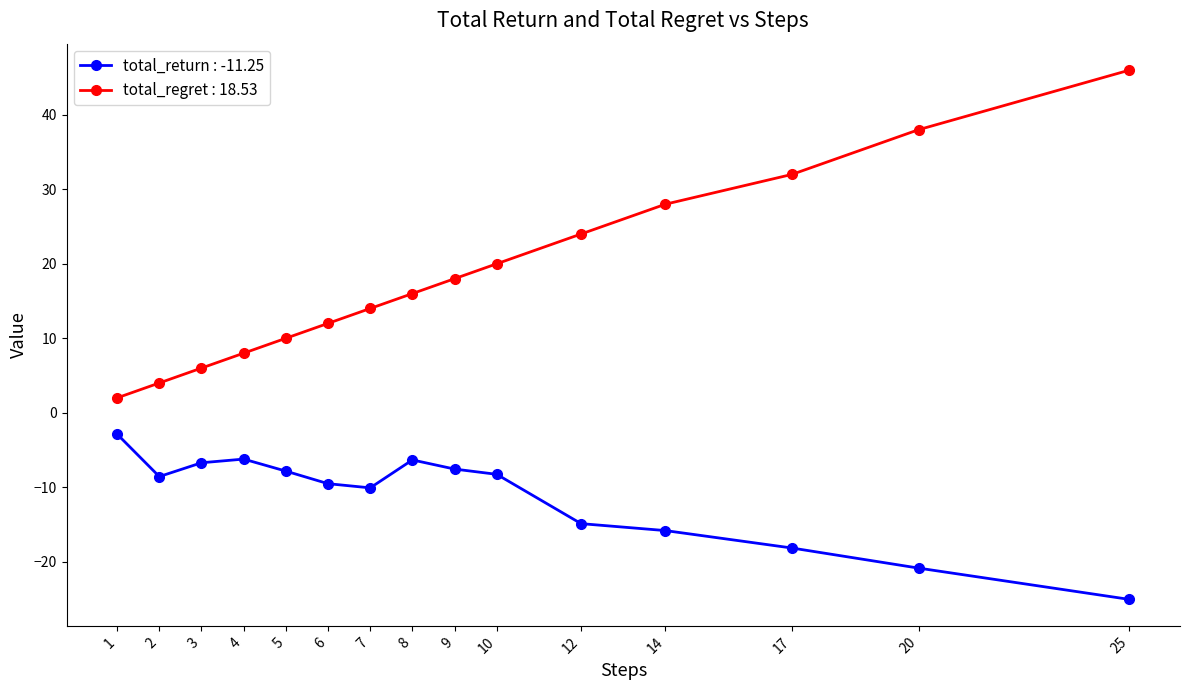

Which label corresponds to the largest value in the chart?

25